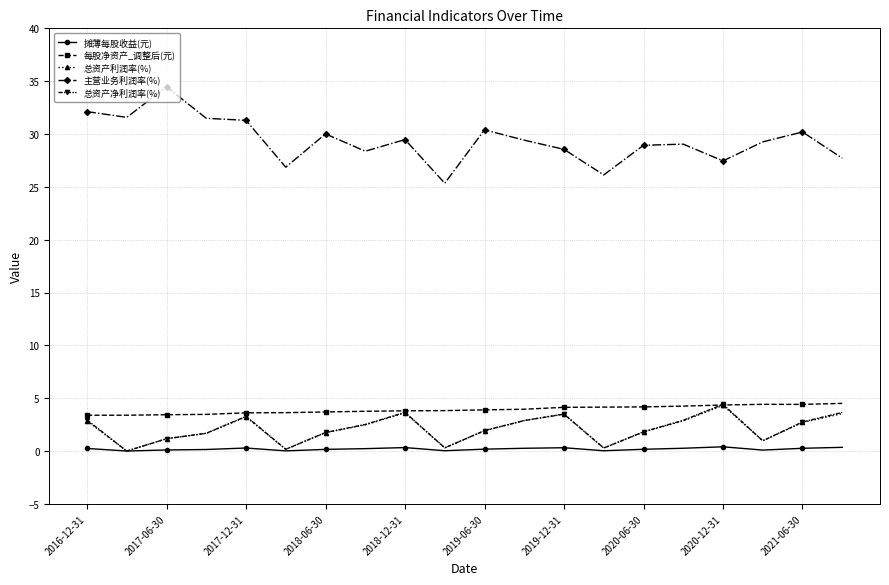

What is the value of the 每股净资产_调整后(元) point at the 6th from the left?

3.6